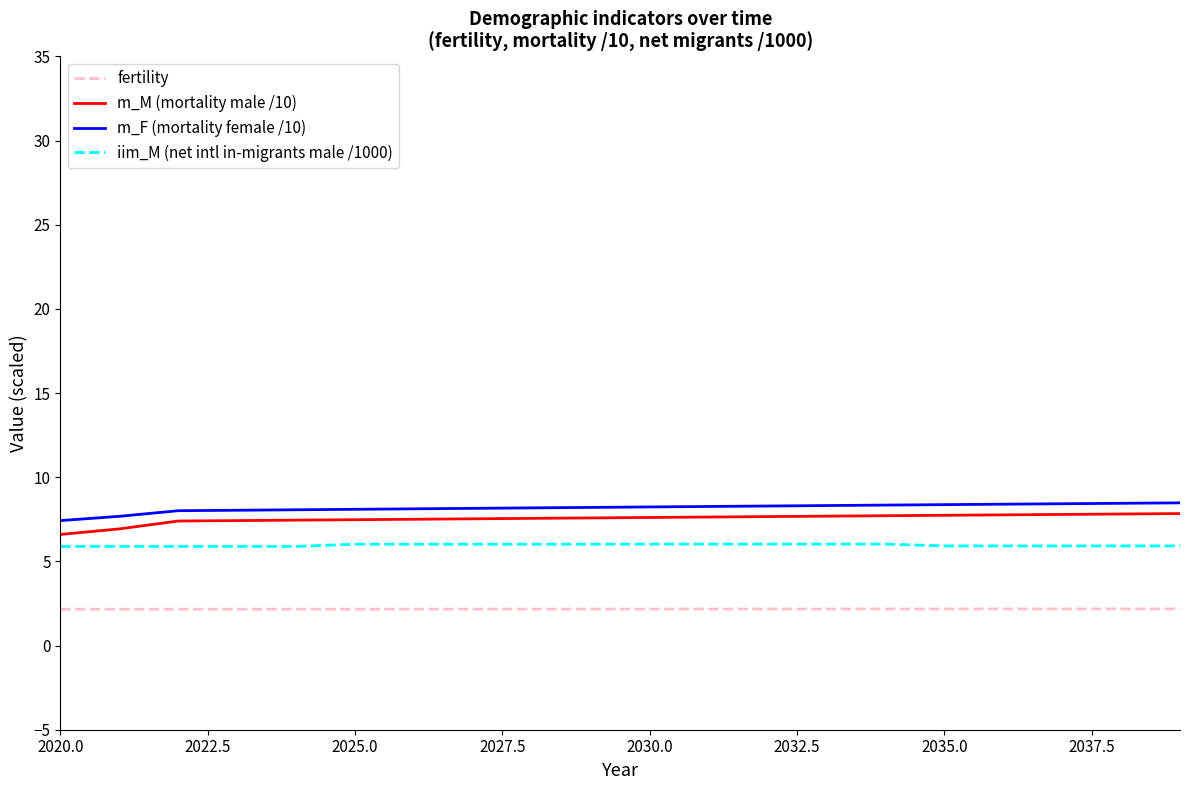

What is the difference between the maximum and minimum values in the m_M (mortality male /10) series?

1.2